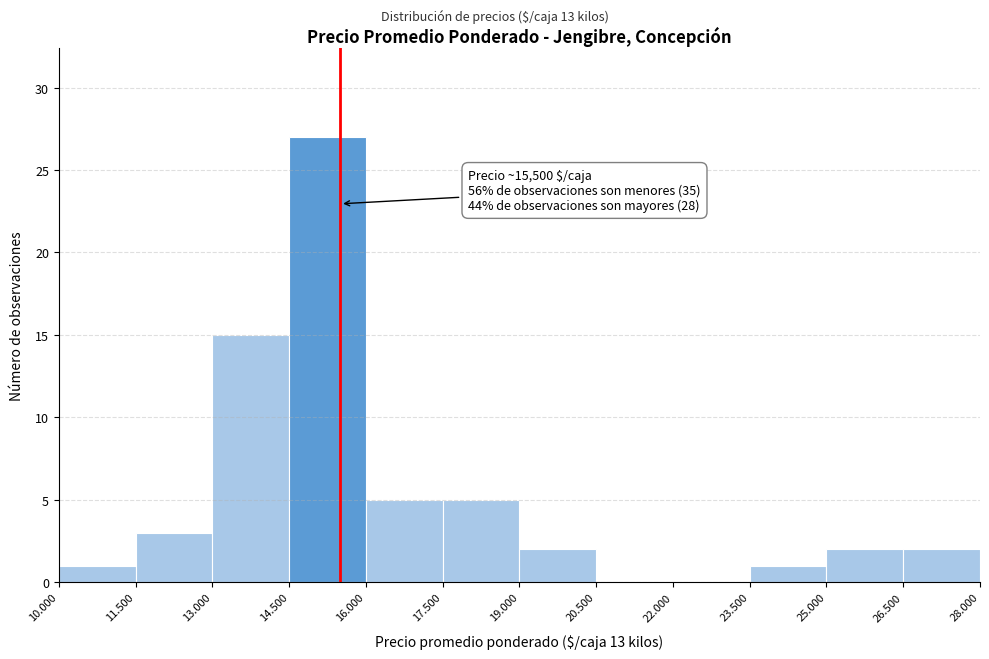

Reading left to right, what are all the values shown in this chart?

10.000=1	11.500=3	13.000=15	14.500=27	16.000=5	17.500=5	19.000=2	20.500=0	22.000=0	23.500=1	25.000=2	26.500=2